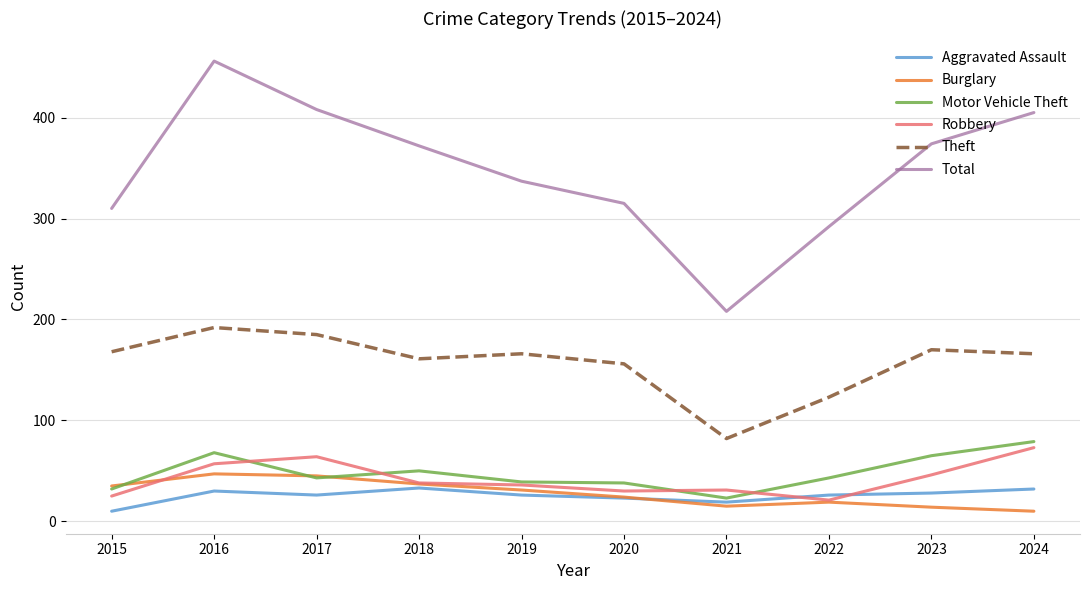

True or false: Total and Robbery intersect in this chart.

False